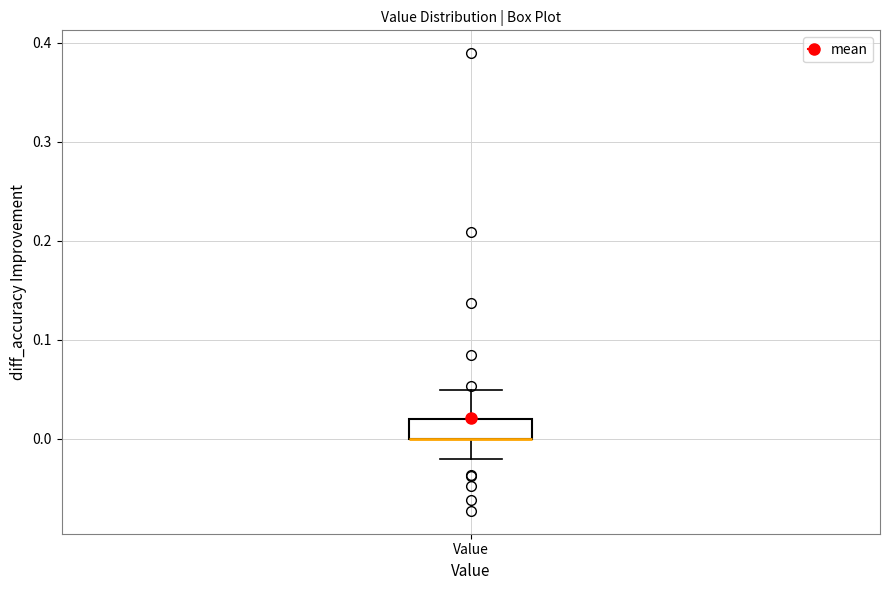

Where does the upper whisker of the box for Value end on the y-axis? The values are not printed on the chart, so give them approximately, as read against the axis.

0.05